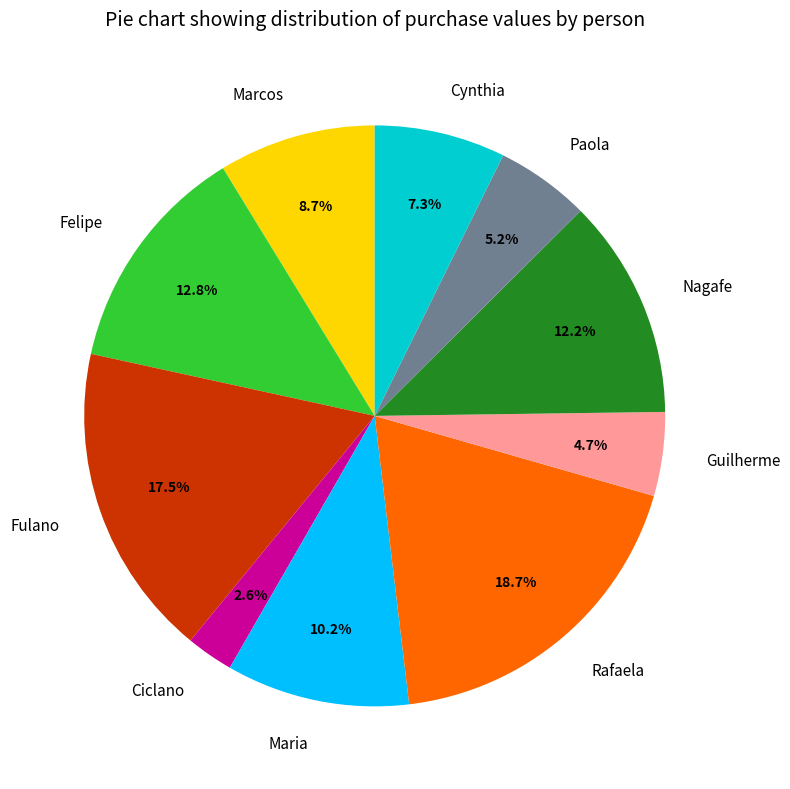

Which category has the biggest portion of the pie?

Rafaela